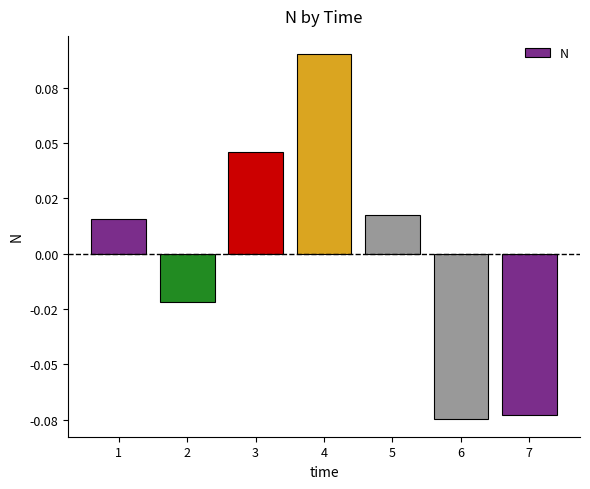

Which label corresponds to the largest value in the chart?

4